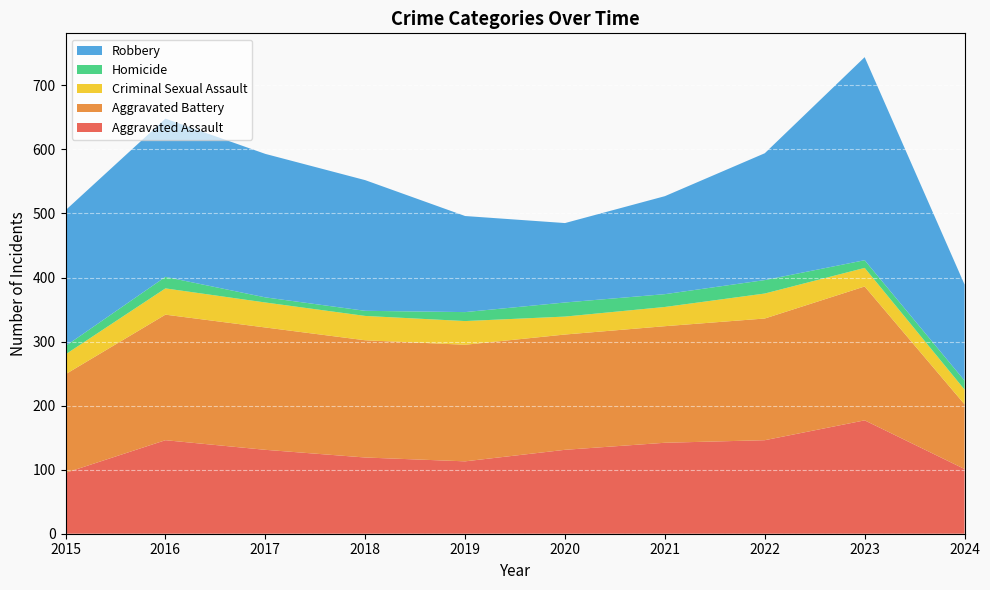

Reading left to right, what are all the values shown in this chart?

Aggravated Assault: 95	146	131	119	113	131	142	146	177	101
Aggravated Battery: 154	196	191	183	182	180	182	190	209	101
Criminal Sexual Assault: 31	41	39	38	37	28	30	39	29	23
Homicide: 13	18	8	8	14	22	20	21	12	14
Robbery: 212	247	224	204	150	124	153	198	317	150